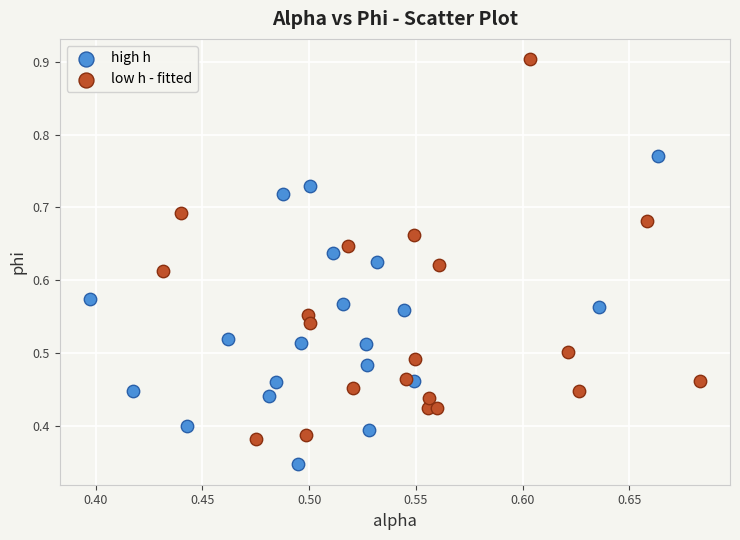

Which series has the widest spread of Y values?

low h - fitted